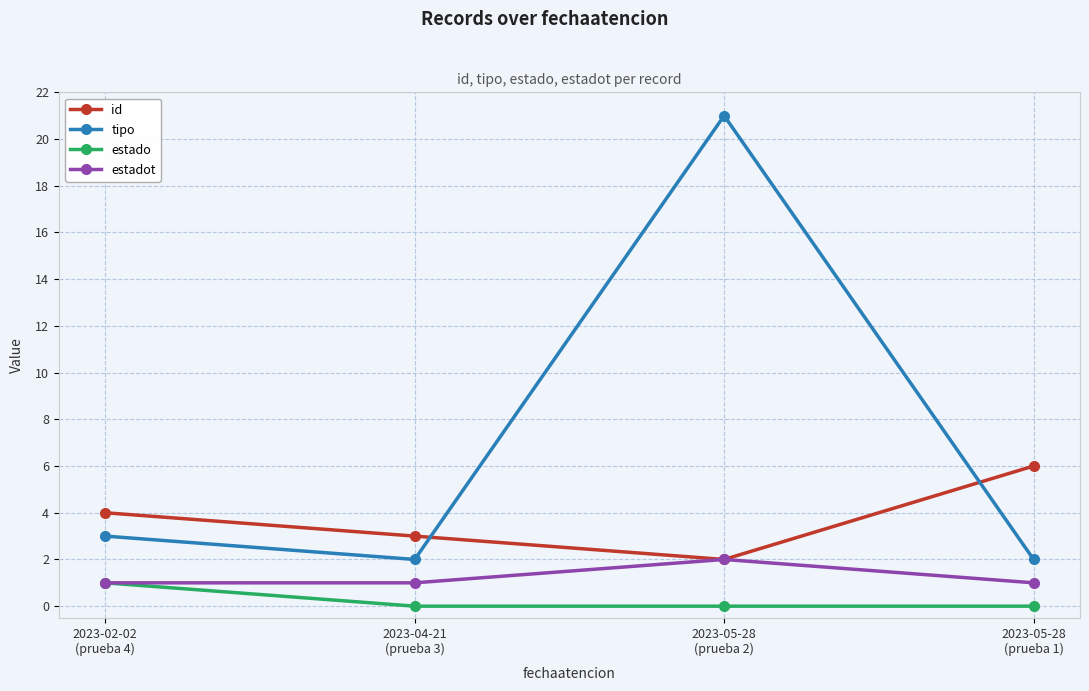

Where is id nearest to the value 4?

2023-02-02
(prueba 4)